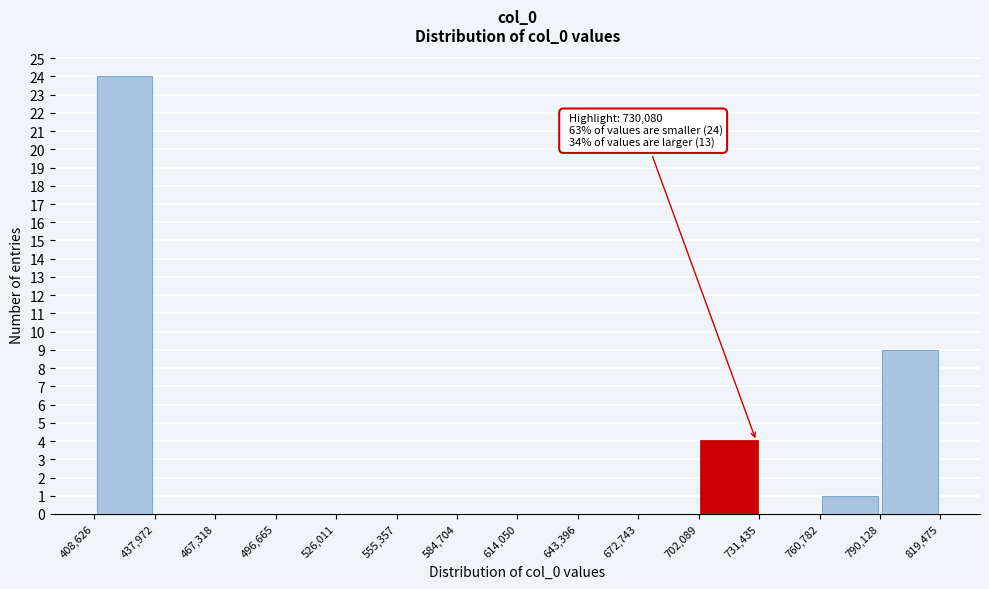

Over which range of the x-axis is the bar tallest?

408,626 to 437,972